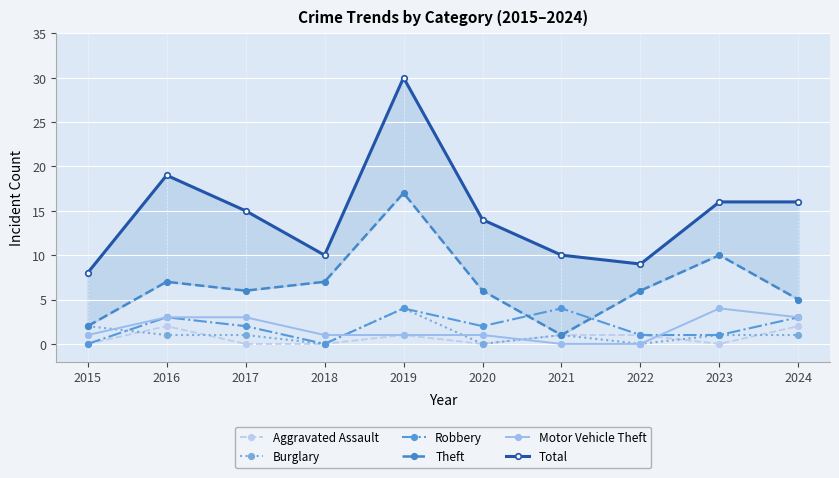

What is the value of the Robbery point at the 9th from the left?

1